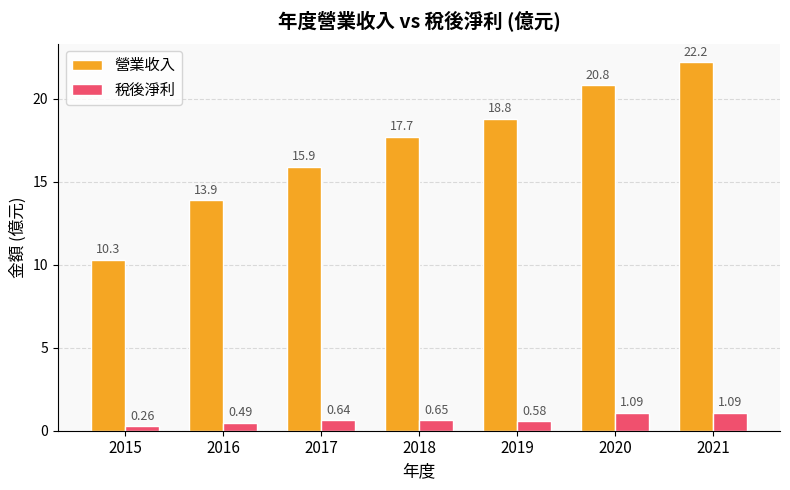

Which series has the largest total across all categories?

營業收入